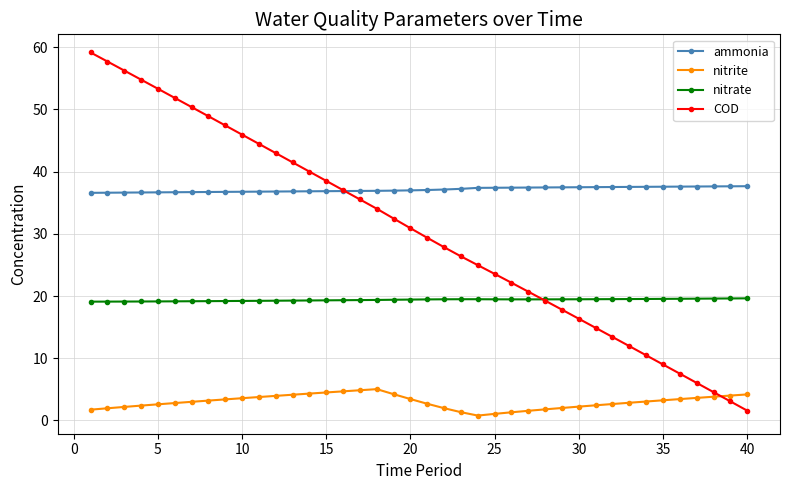

List the series in order of their peak value, highest first.

COD, ammonia, nitrate, nitrite